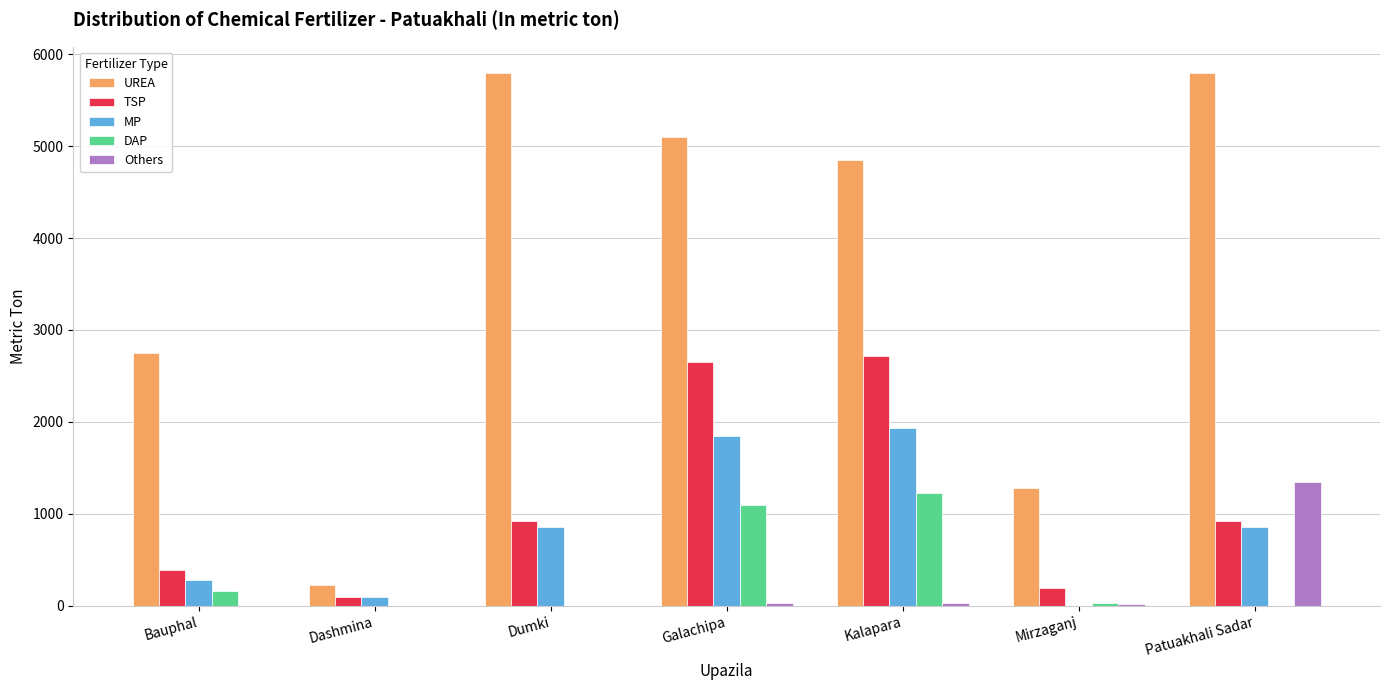

What is the sum of all DAP values?

2518